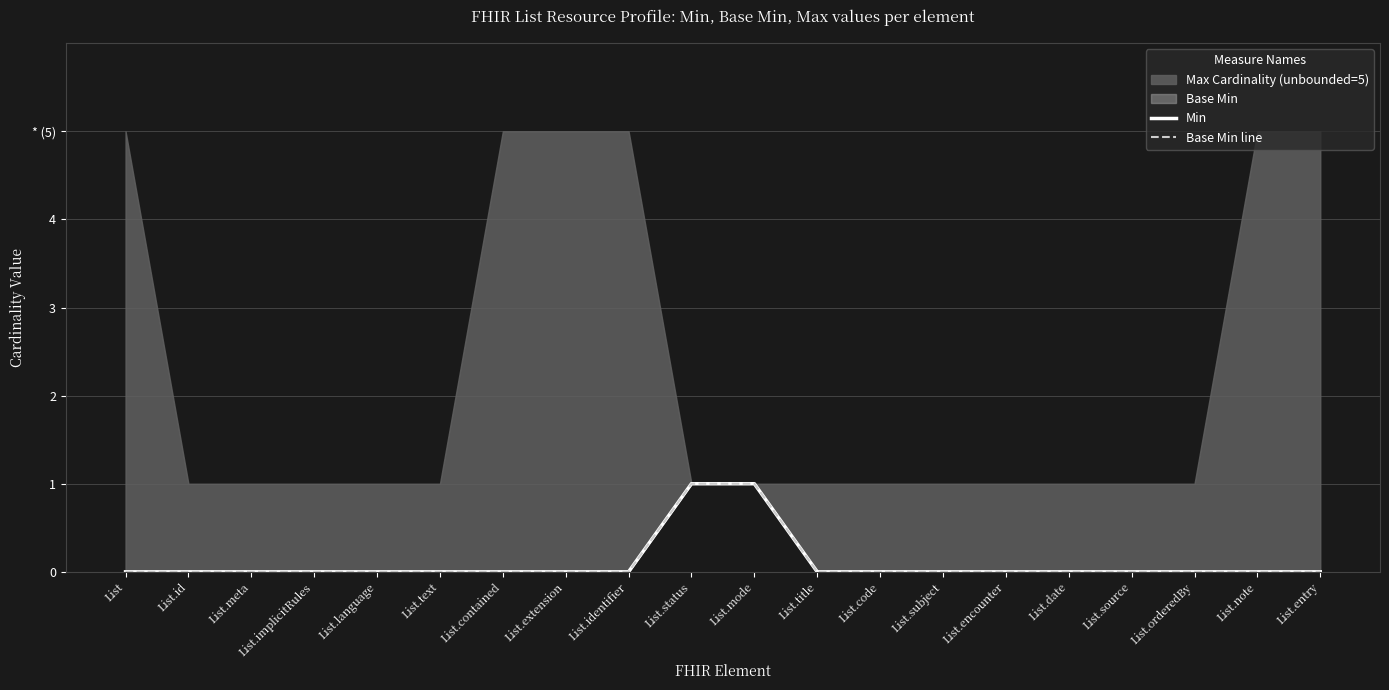

Count the Base Min line values in the range 0 to 1.

20